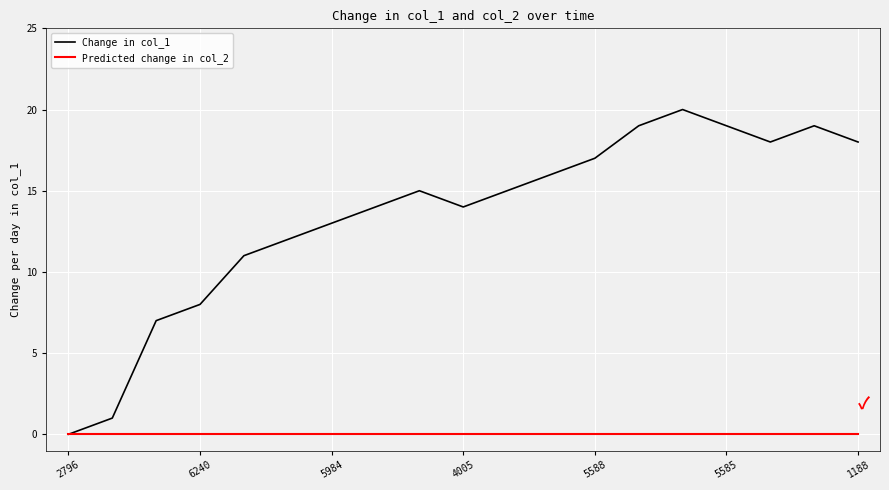

Which series has the largest range (max minus min)?

Change in col_1